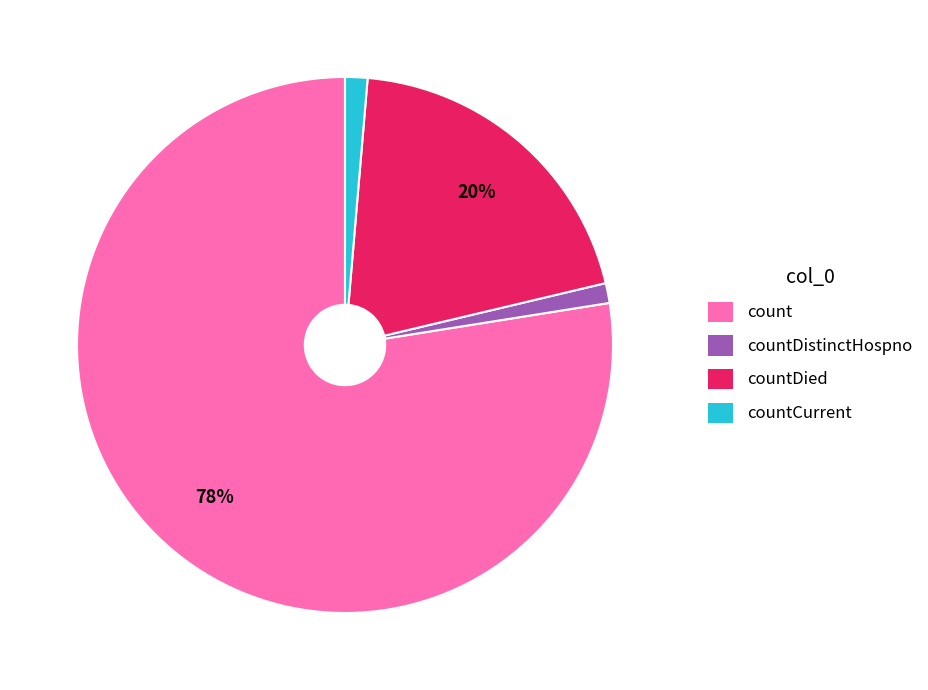

Is there any slice that represents more than half of the pie?

Yes